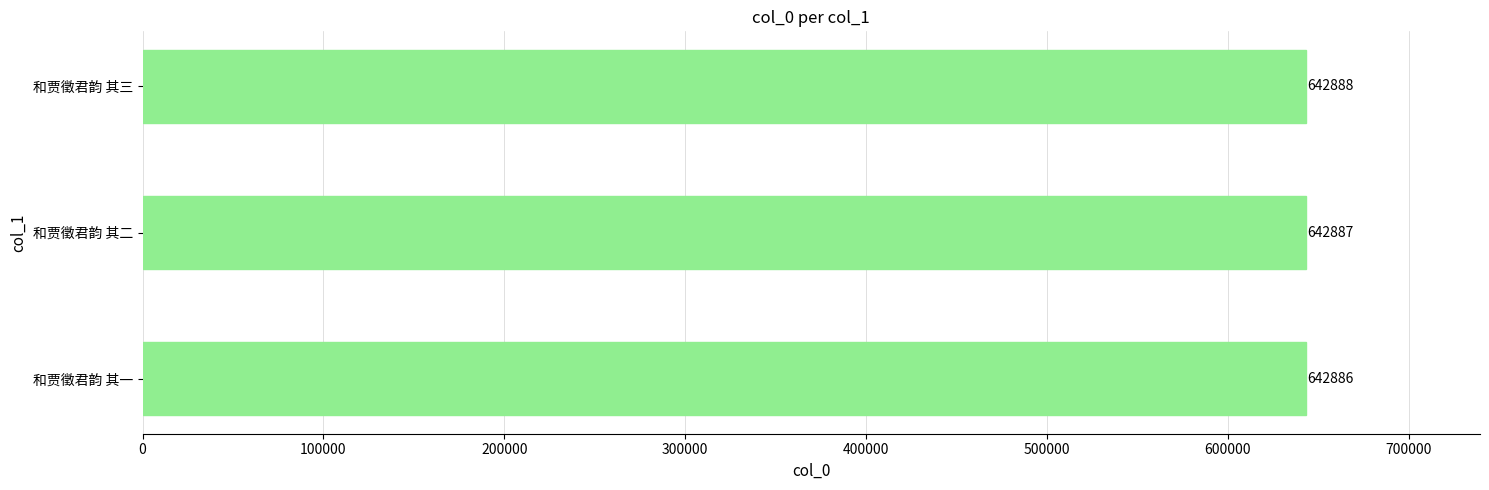

Rank the categories by value from highest to lowest.

和贾徵君韵 其三, 和贾徵君韵 其二, 和贾徵君韵 其一